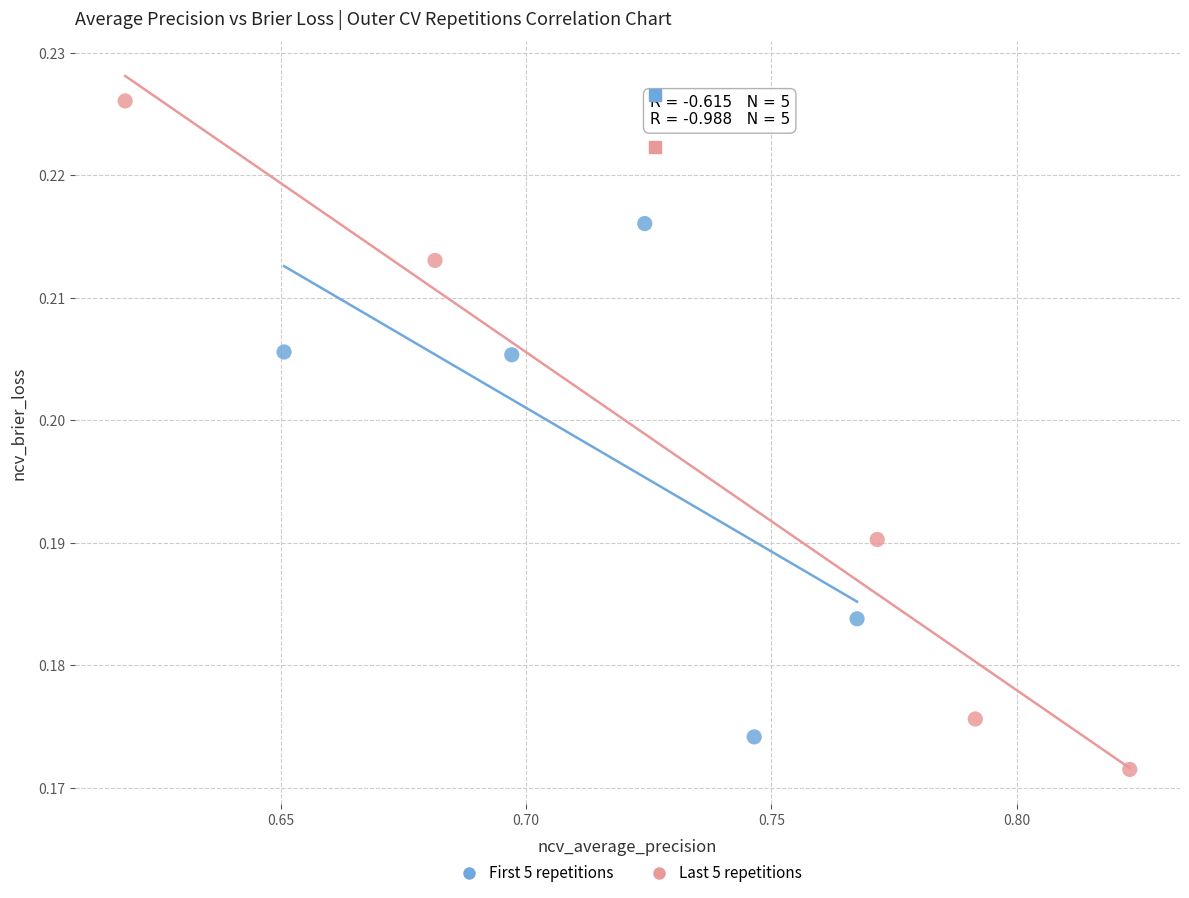

Which series reaches the minimum Y coordinate?

Last 5 repetitions